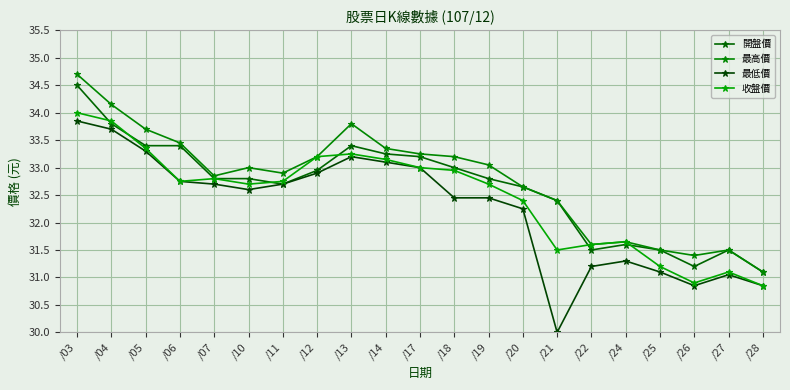

What is the value of the 開盤價 point at the 13th from the left?

32.8